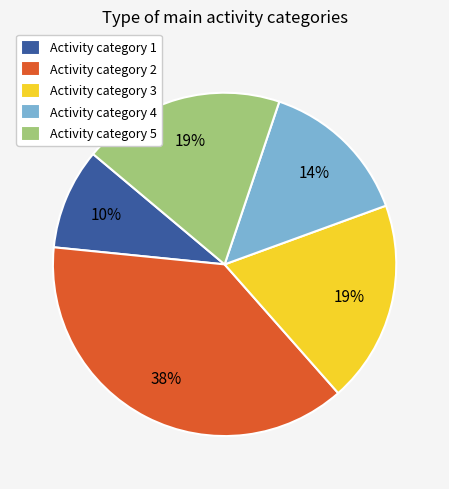

What is the ratio of the value at Activity category 3 to the value at Activity category 5?

1.0